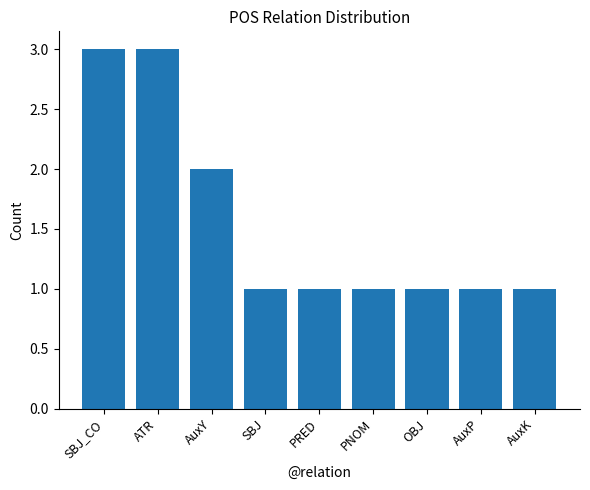

Reading left to right, extract all data points from this chart.

3	3	2	1	1	1	1	1	1